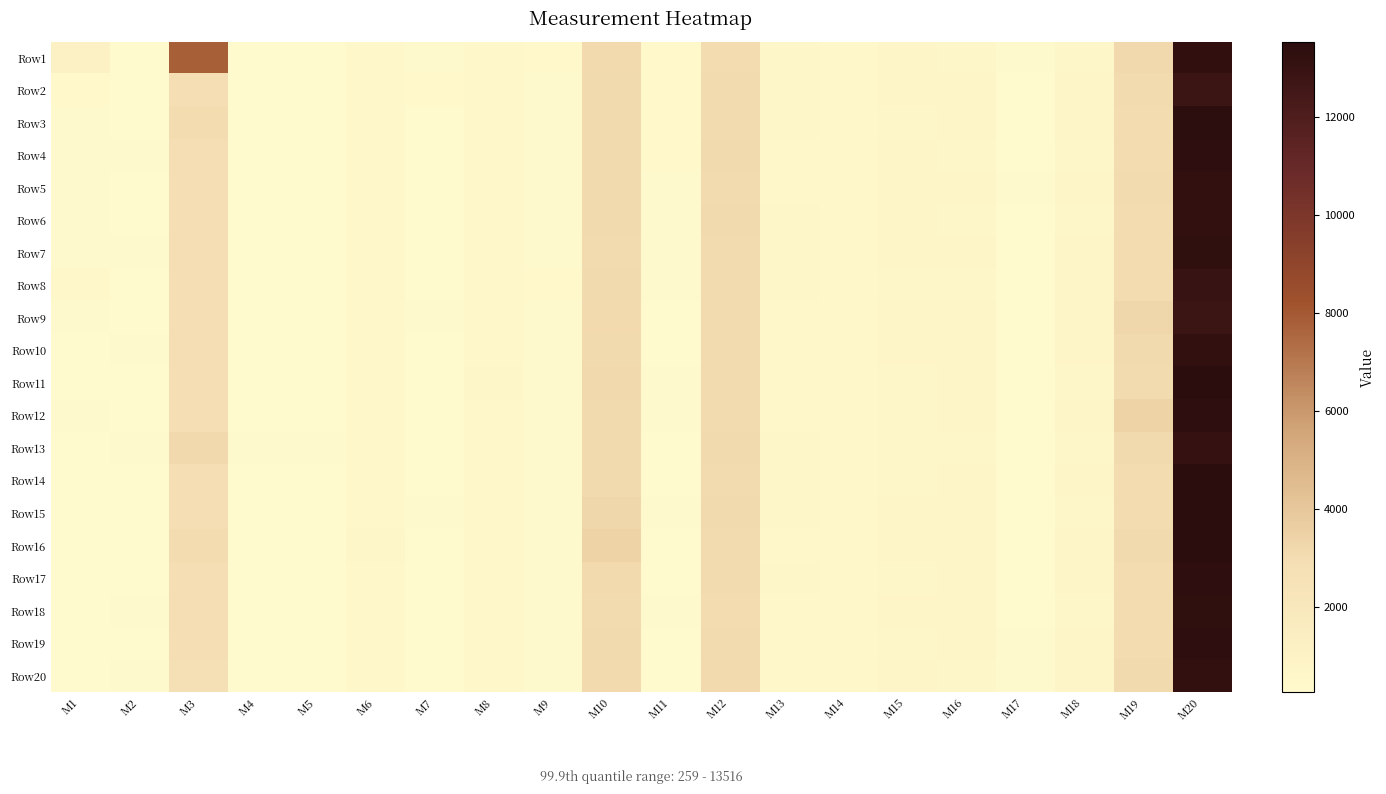

At how many categories does at least one series exceed 13062?

1